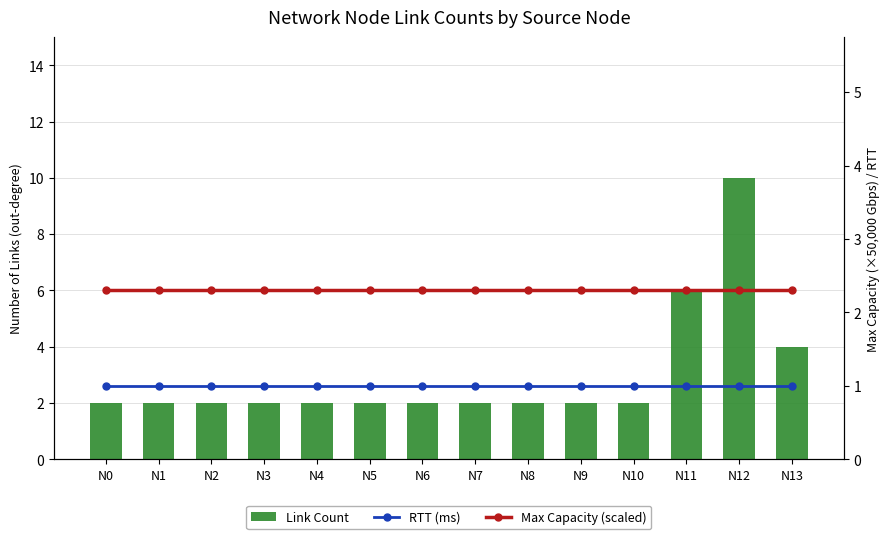

What is the value of the RTT (ms) bar at the 5th from the left?

1.0